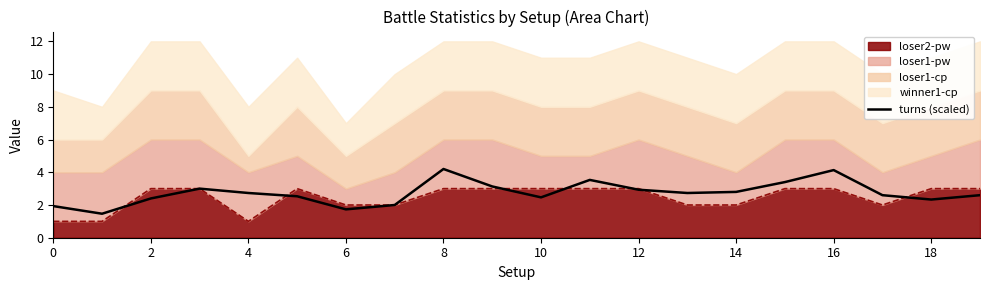

Is it true that the value at 14 is 4.1?

False